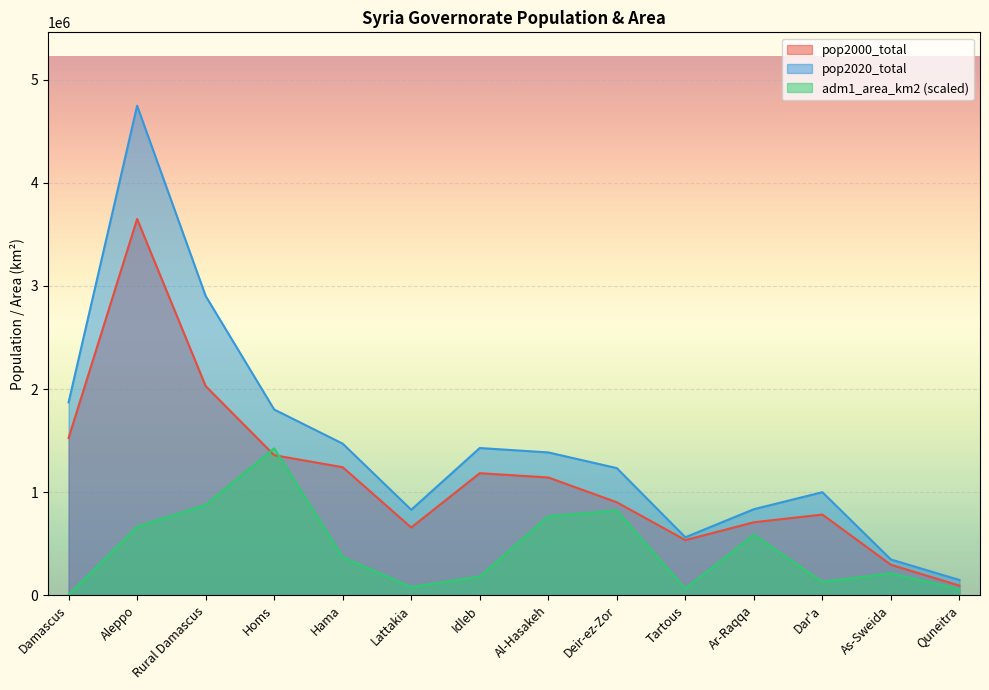

How many lines are shown in the chart?

3